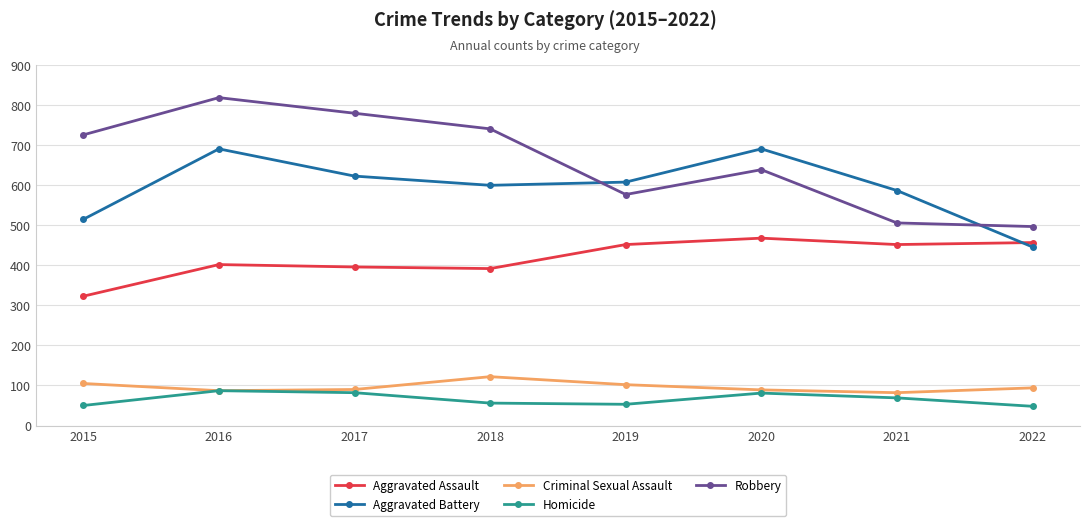

What is the approximate value of Criminal Sexual Assault at 2017?

90